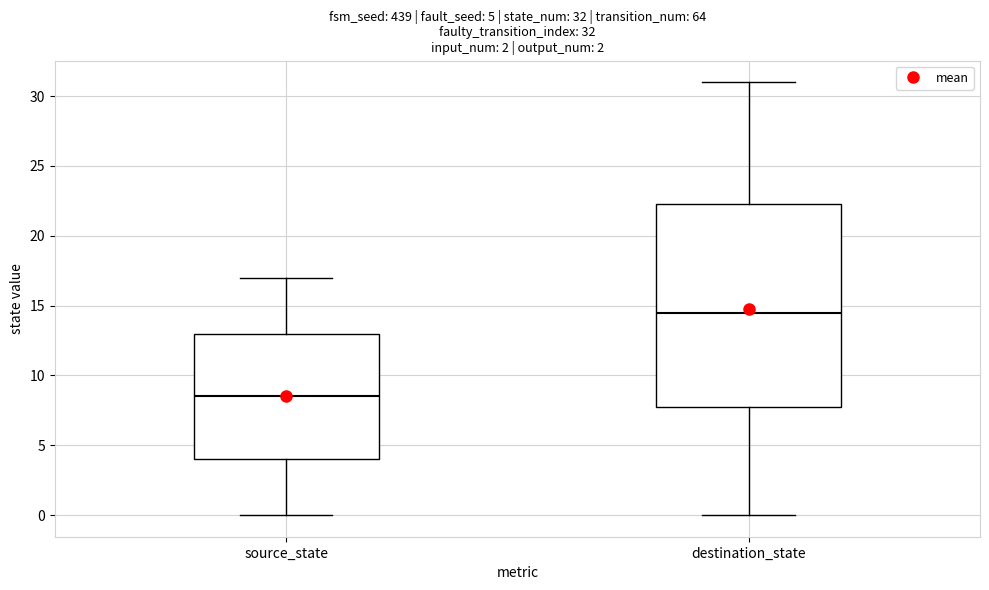

Which box's median line is the highest?

destination_state